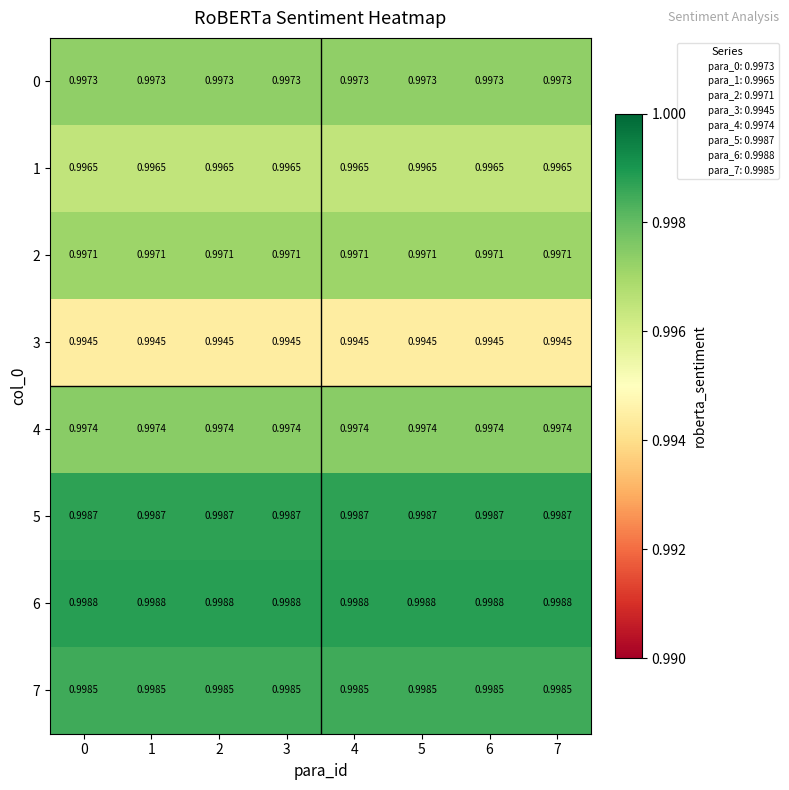

Is the value of 5 at 3 greater than the value of 2 at 3?

Yes